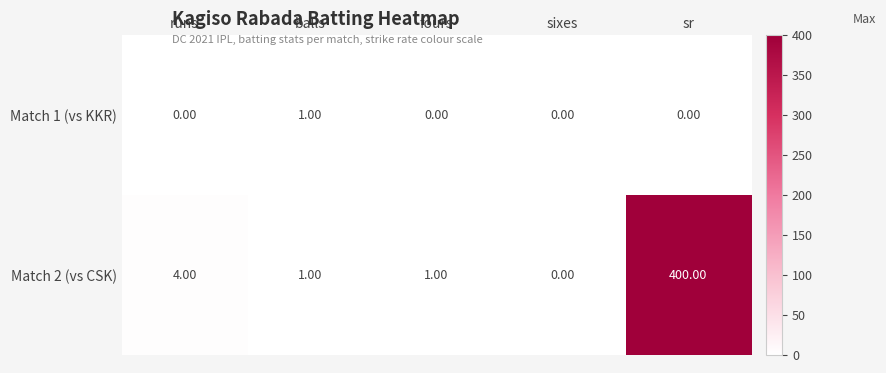

What is the sum of the Match 2 (vs CSK) values at sr and fours?

401